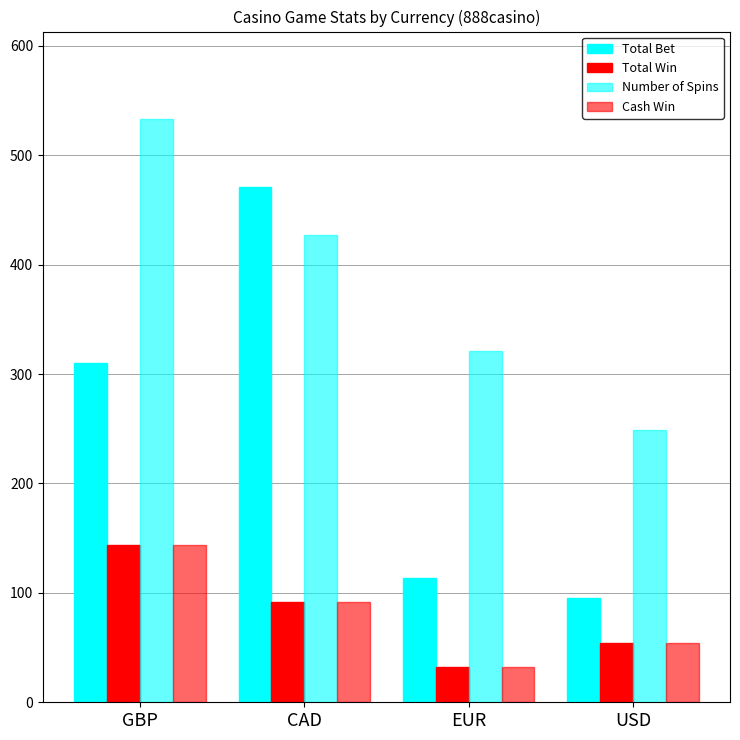

How many data points does each series have?

4